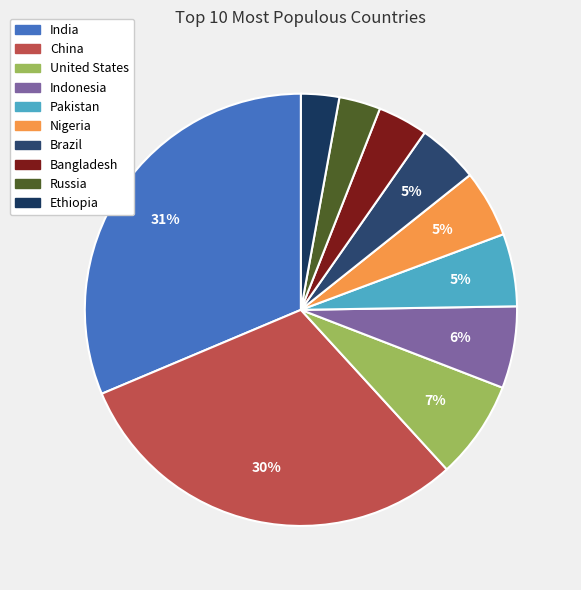

To the nearest percent, what is the average slice percentage?

10%